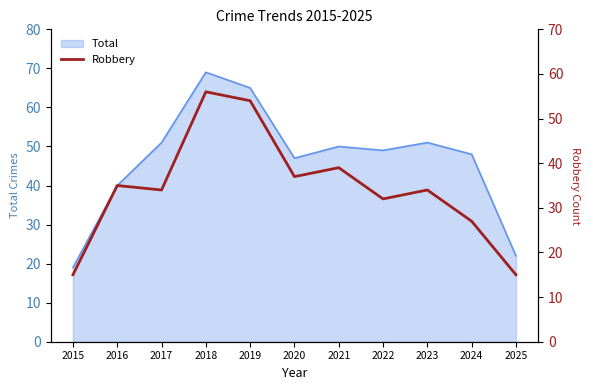

Which category has the highest value across all series?

2018